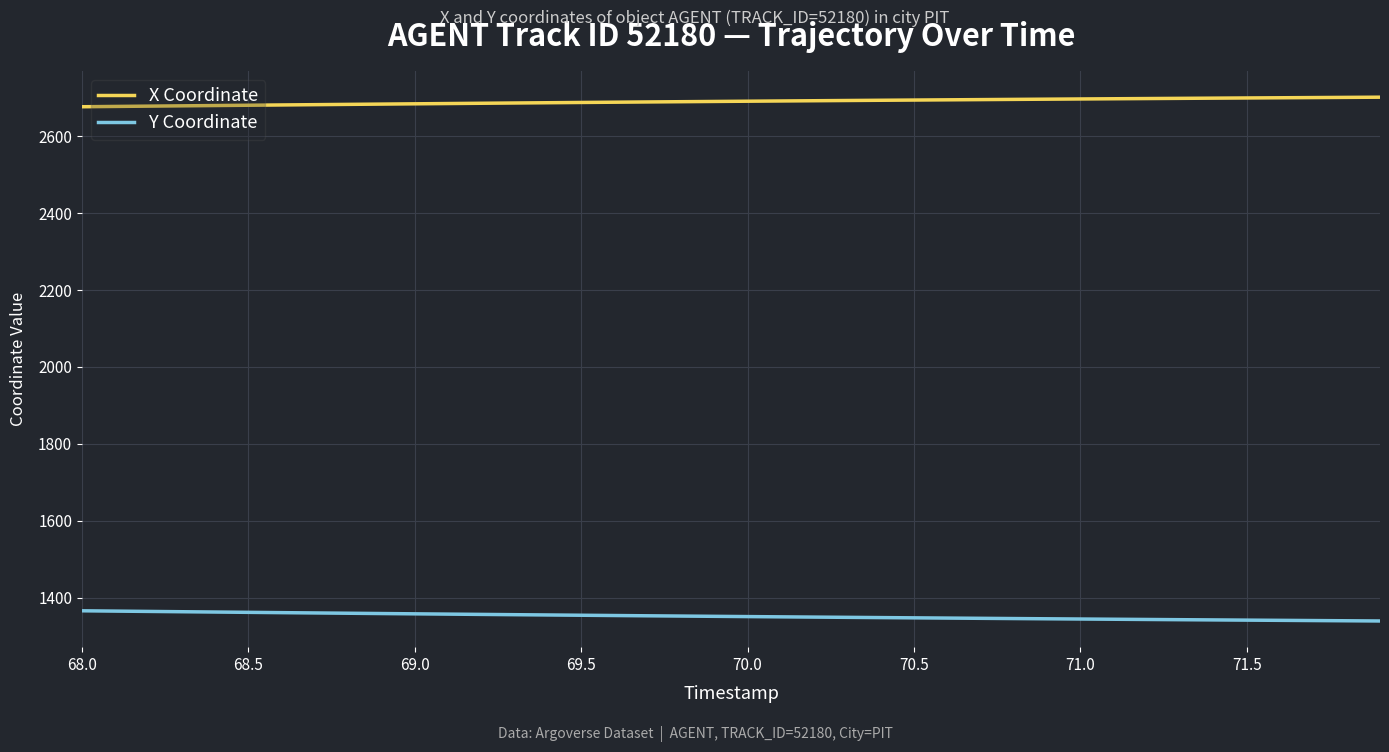

True or false: Y Coordinate and X Coordinate intersect in this chart.

False